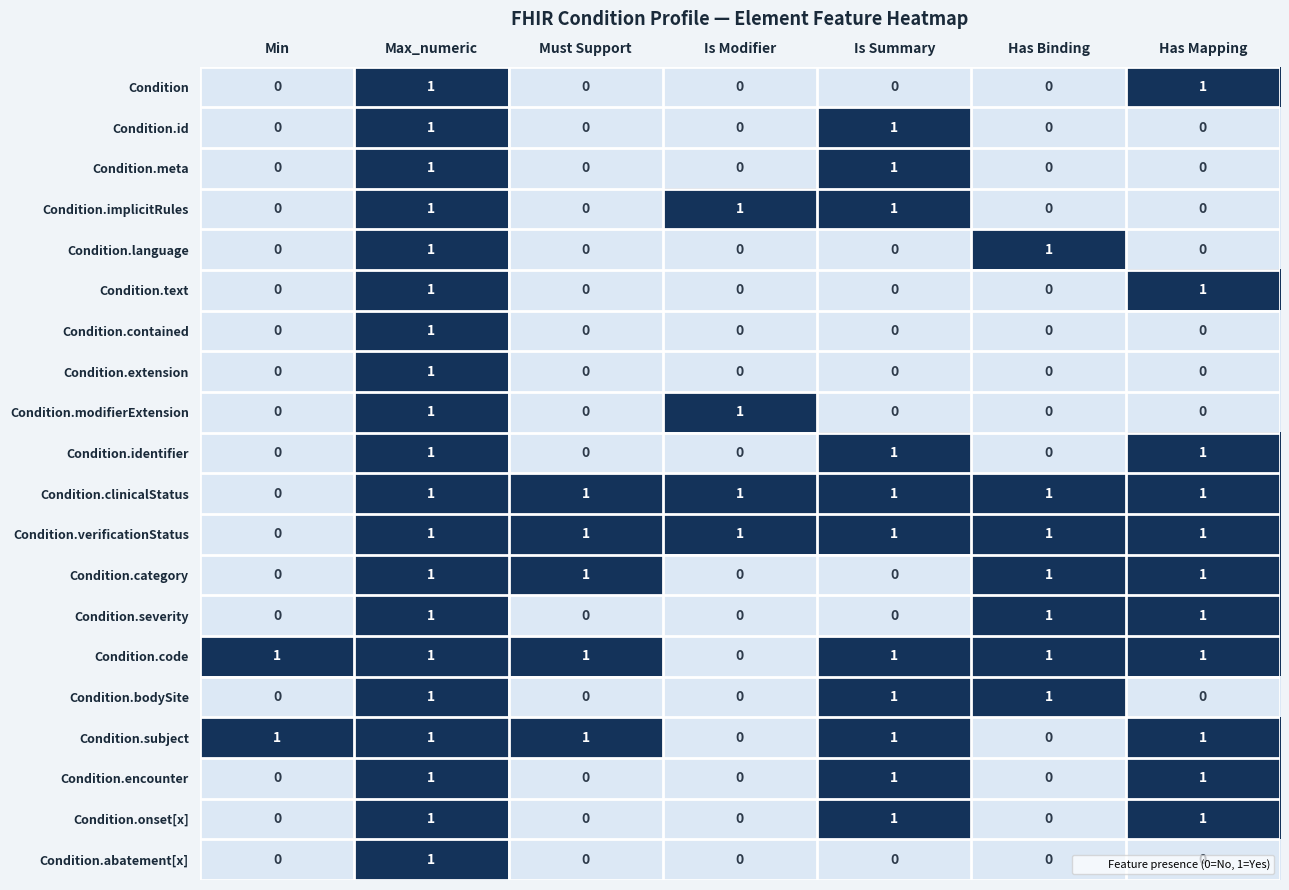

At which category is the sum across all series the highest?

Max_numeric